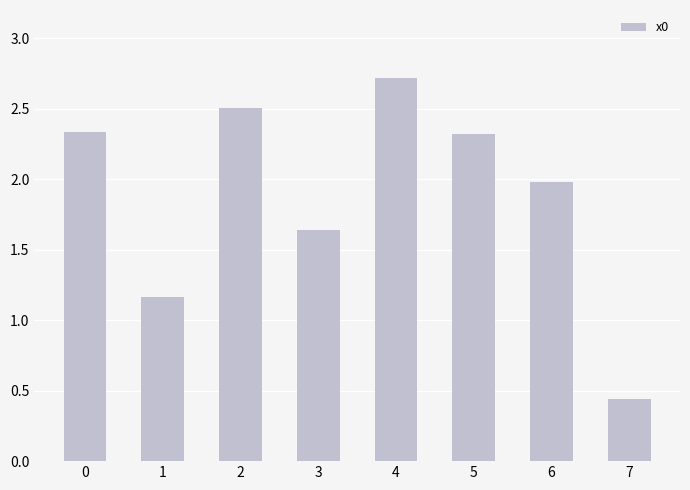

What value does the data have at 4?

2.7